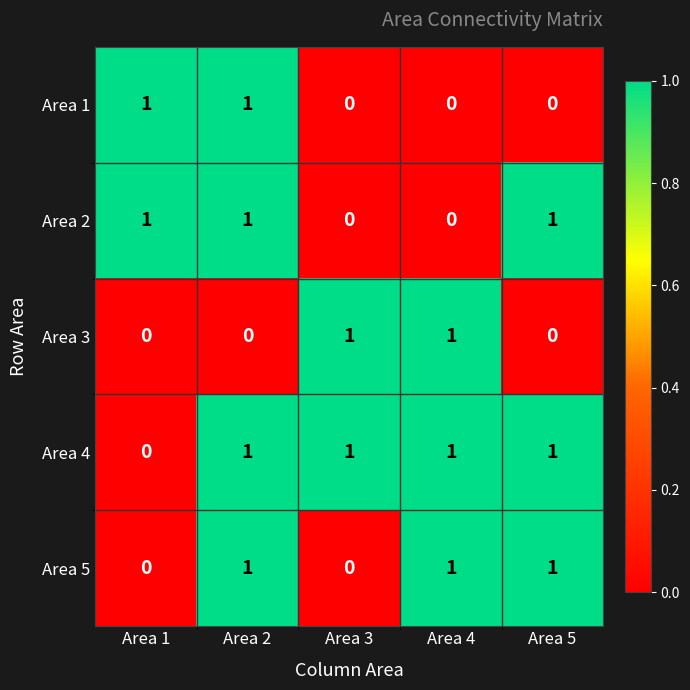

At which category is the sum across all series the highest?

Area 2